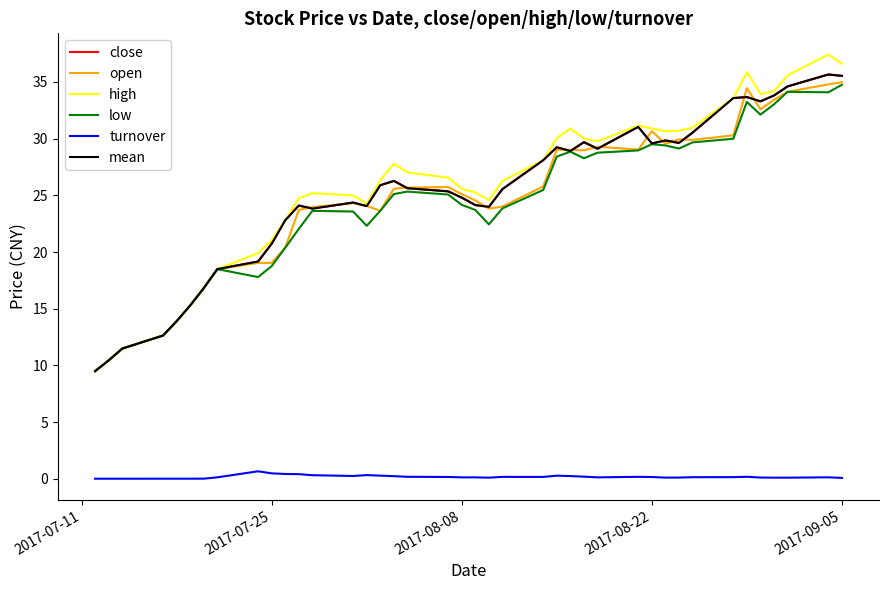

Does the chart have visible grid lines?

No